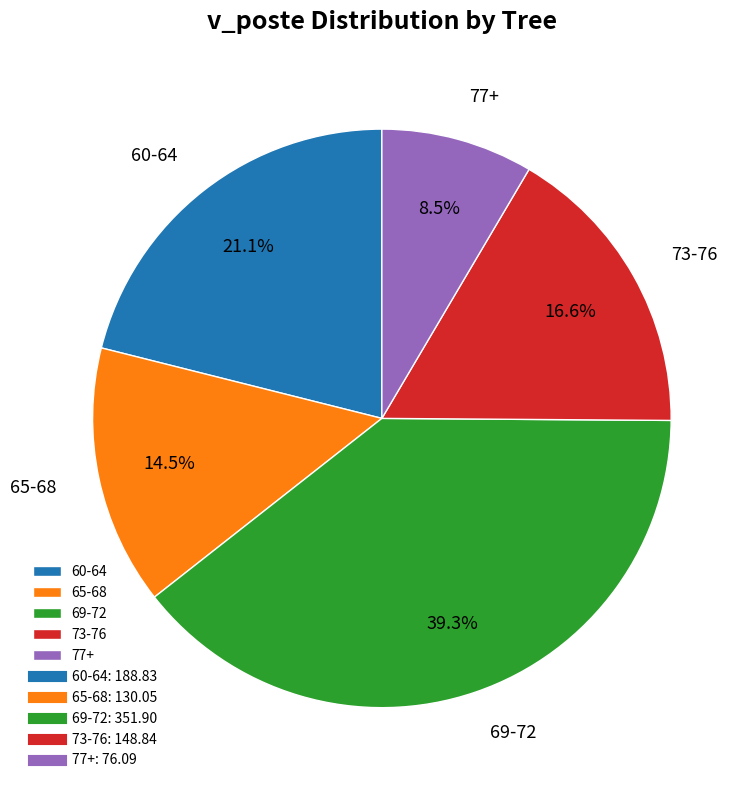

How many segments does this pie chart have?

5